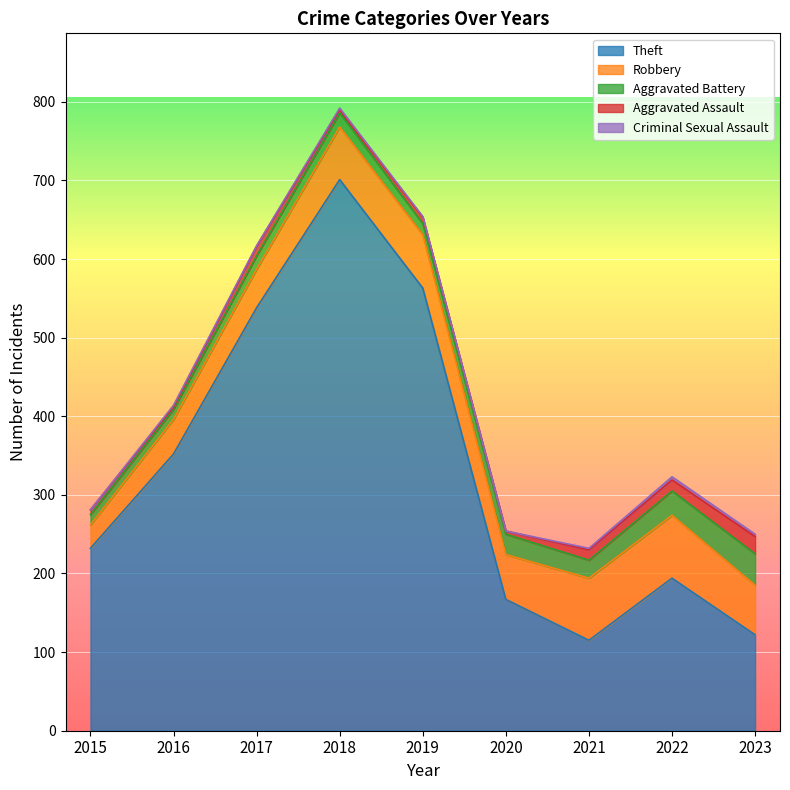

True or false: Aggravated Assault has a value of 12 at 2017.

True